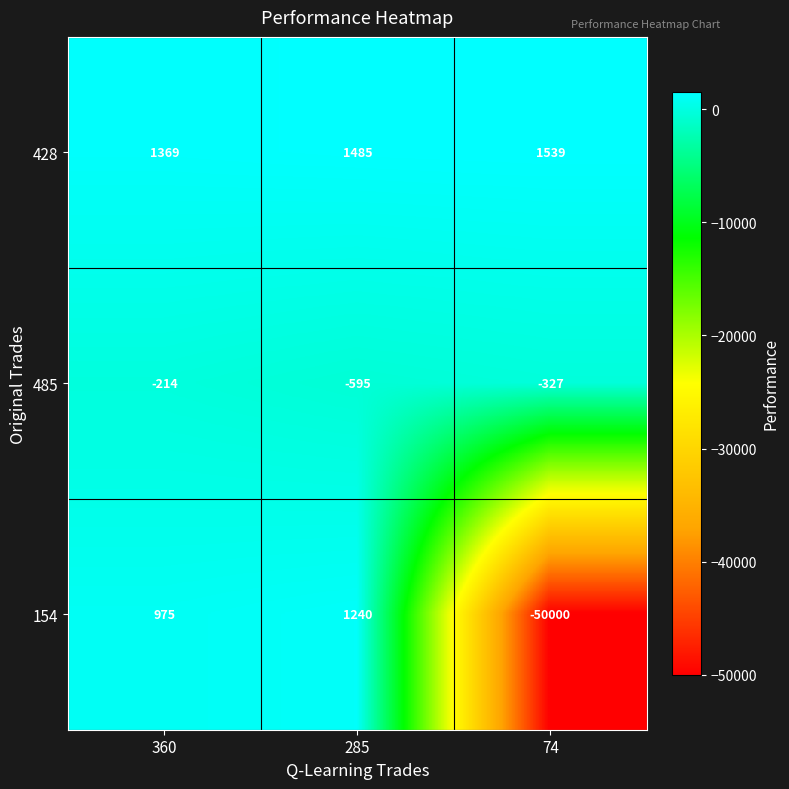

Which series has the largest total across all categories?

428